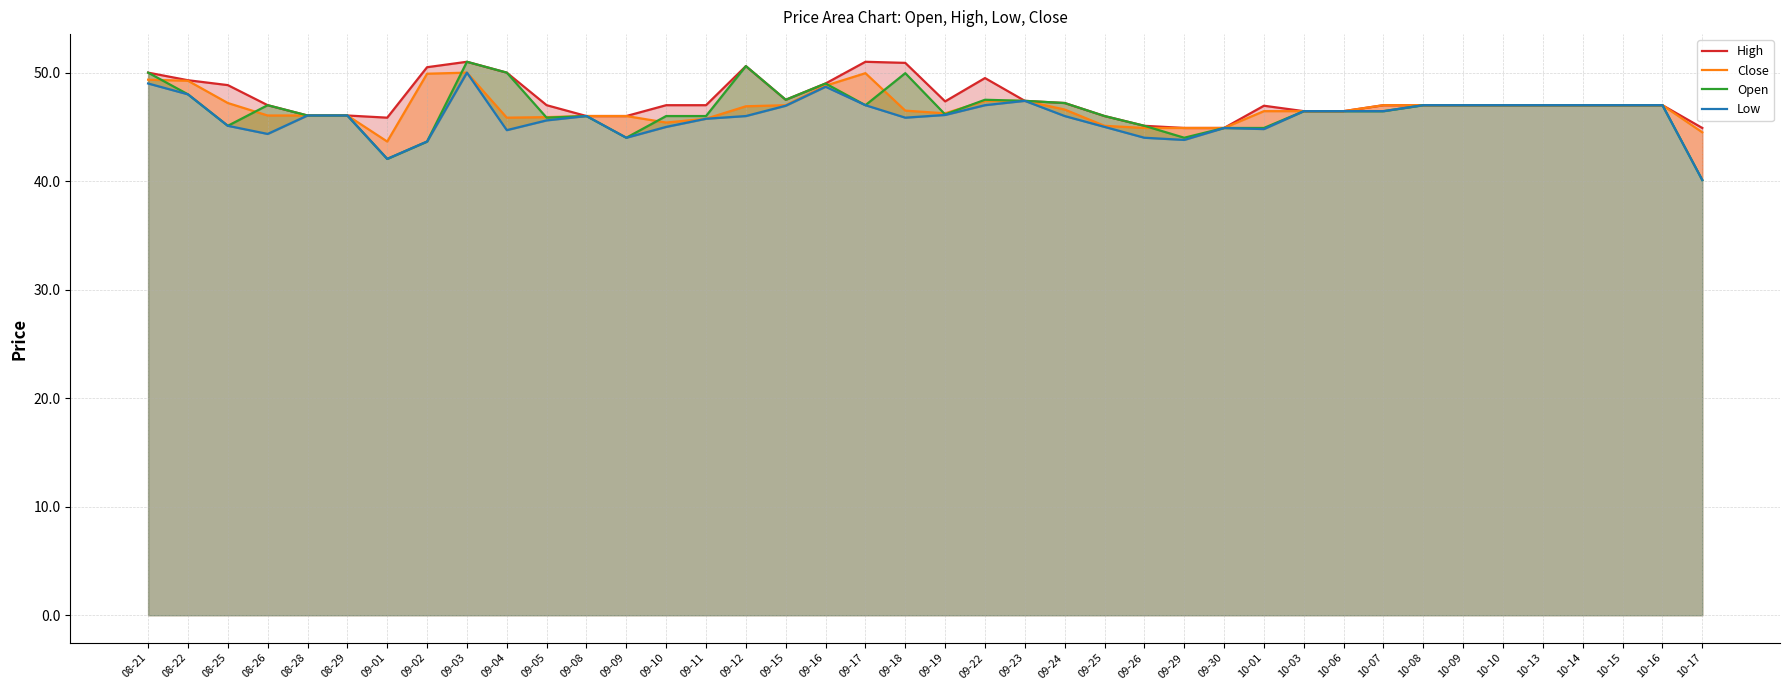

Which category has the lowest value across all series?

10-17